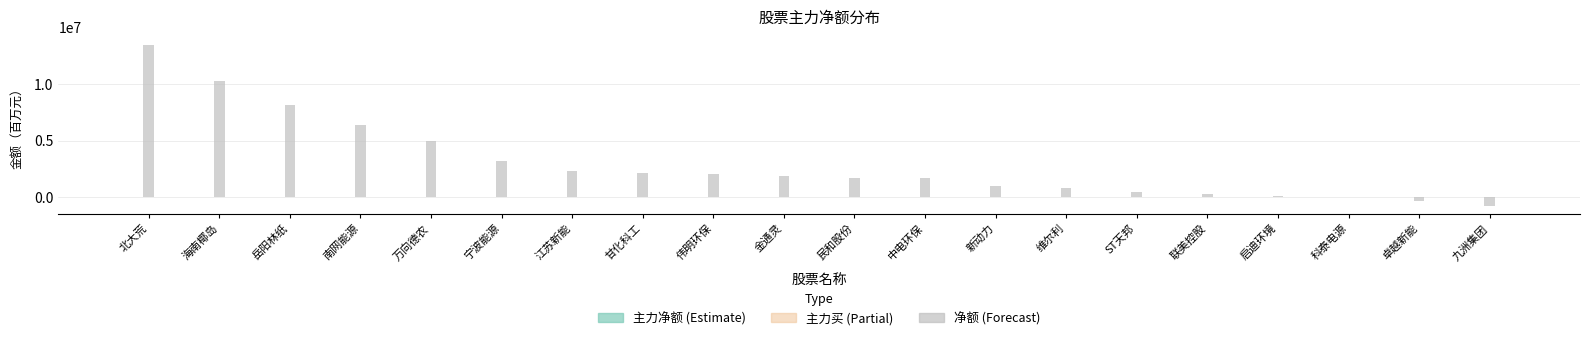

At which label does 主力净额 reach its peak?

北大荒